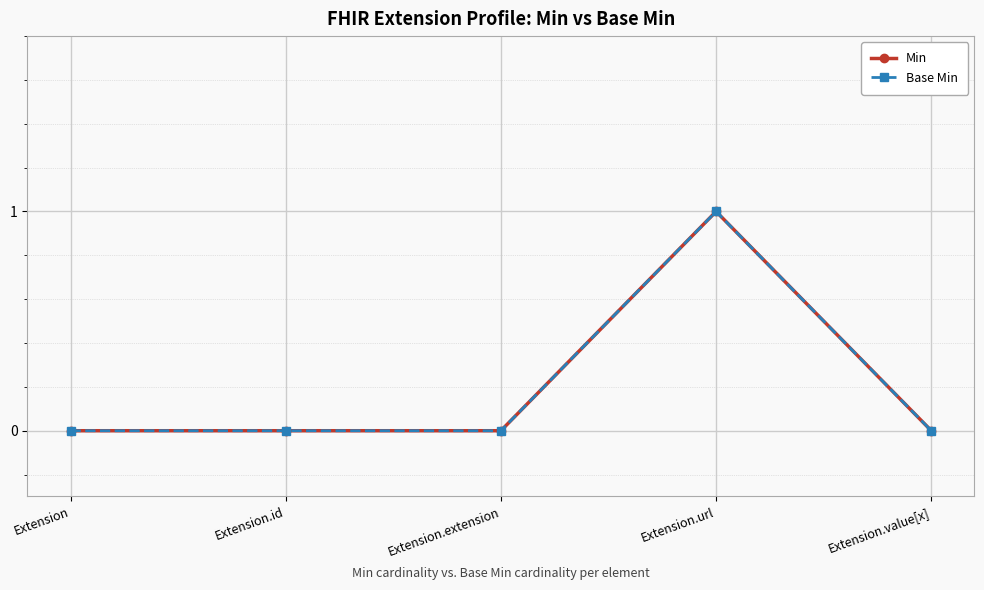

True or false: Min and Base Min cross at least once.

False